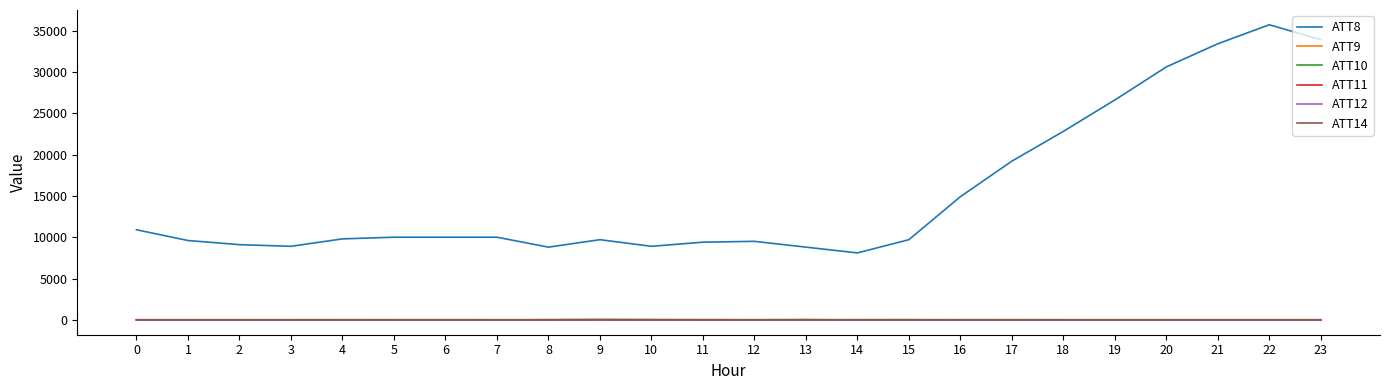

What is the smallest value displayed?

-10.0